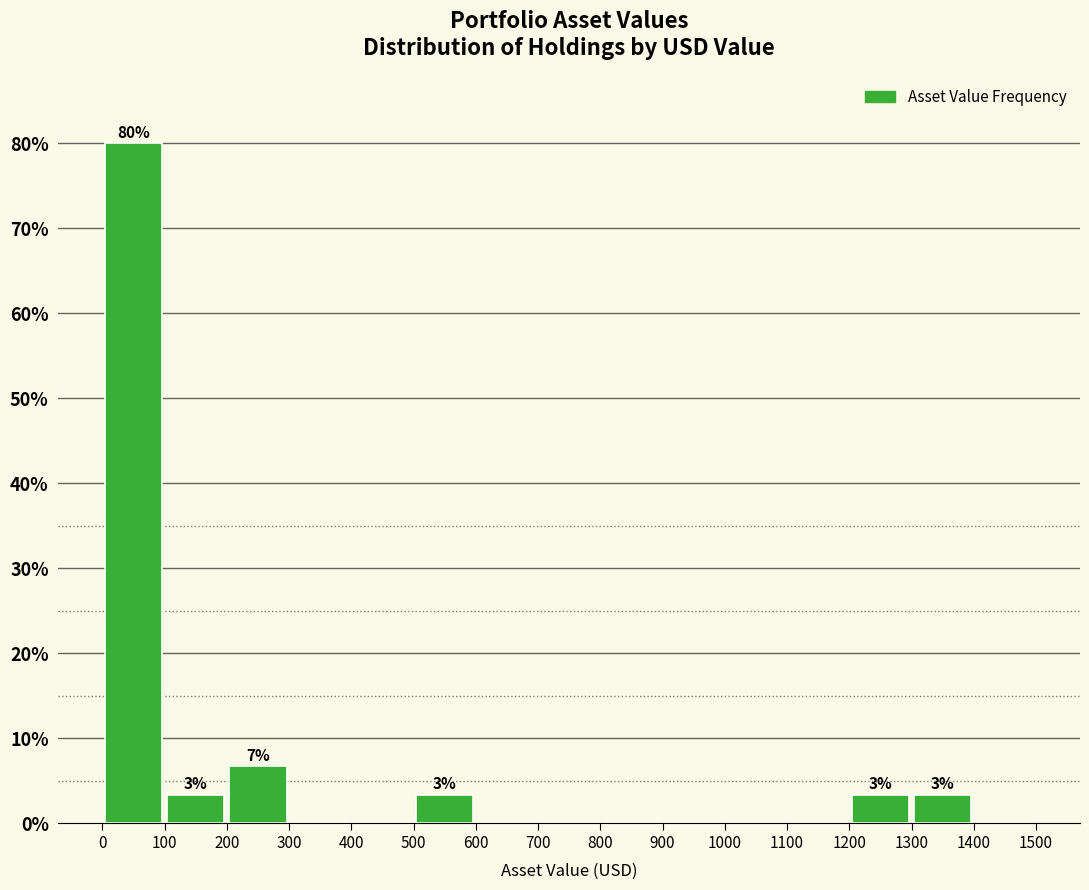

Which range on the x-axis has the tallest bar?

0 to 100